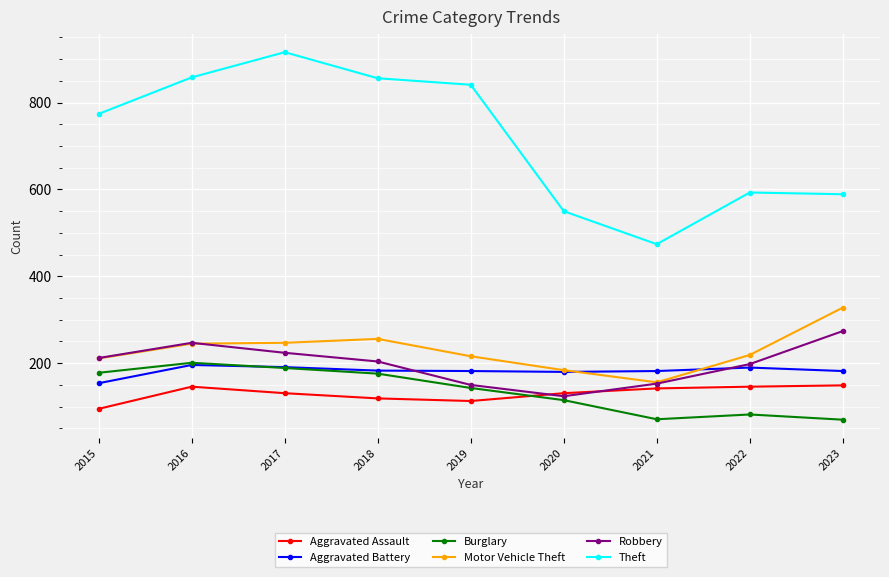

What is the greatest value displayed?

916